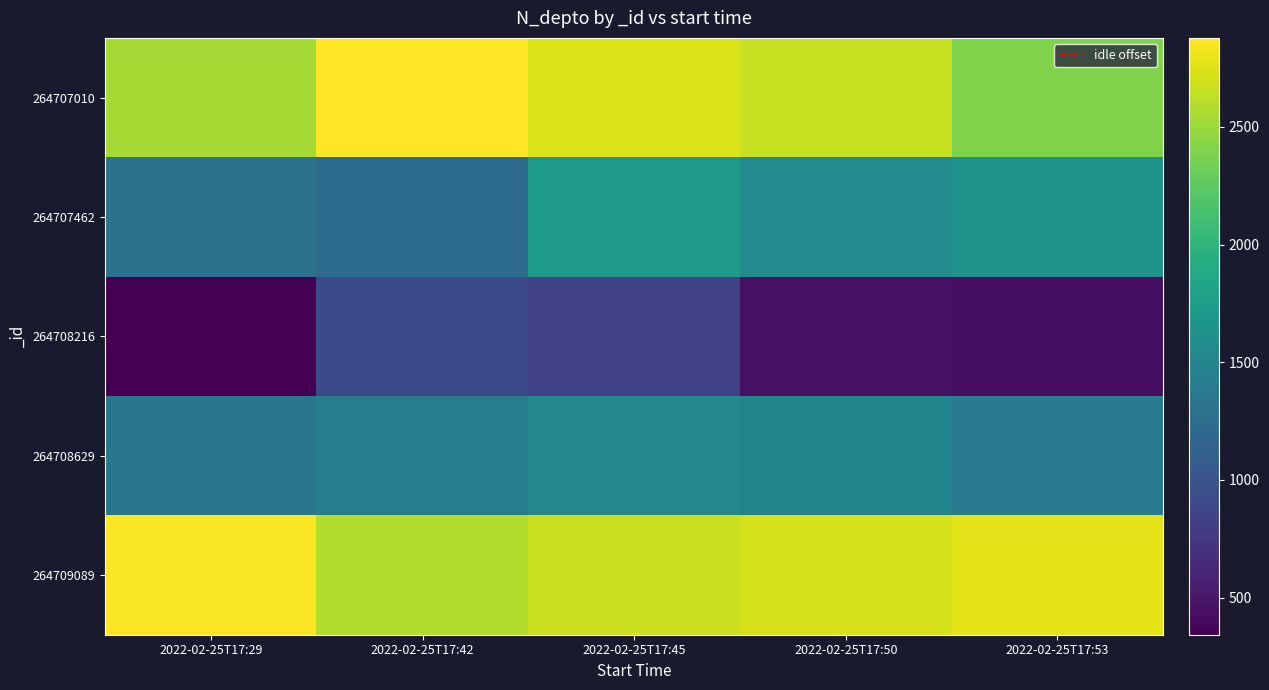

At how many categories does at least one series exceed 942?

5